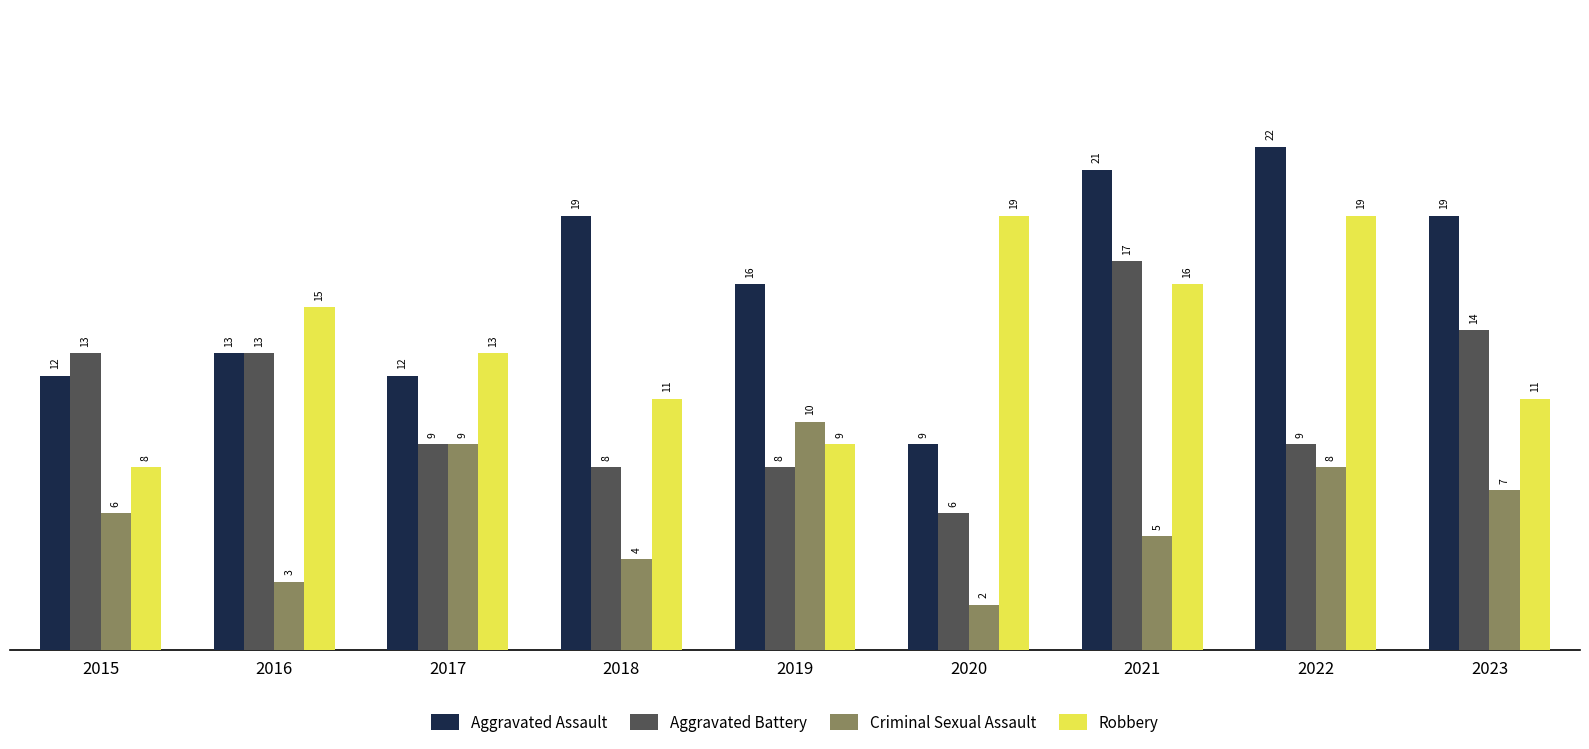

How many groups of bars are there?

9